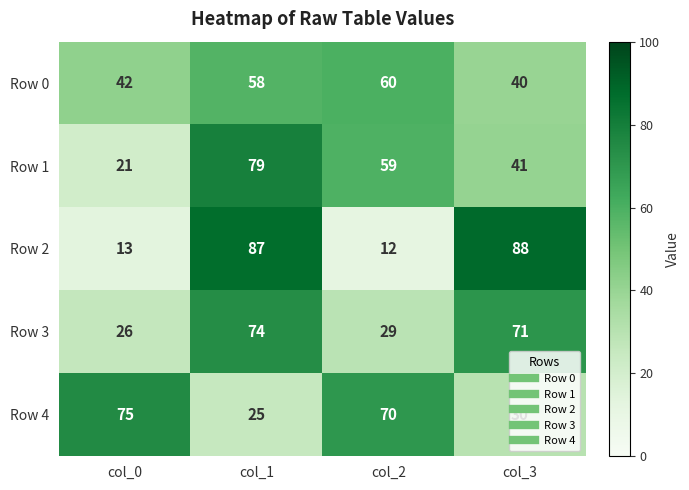

What is the smallest value displayed?

12